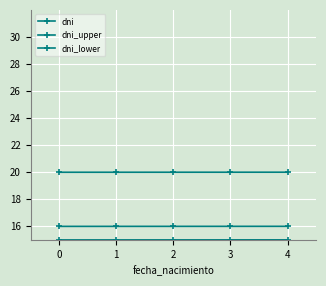

Is this an area chart (filled region under the line)?

No